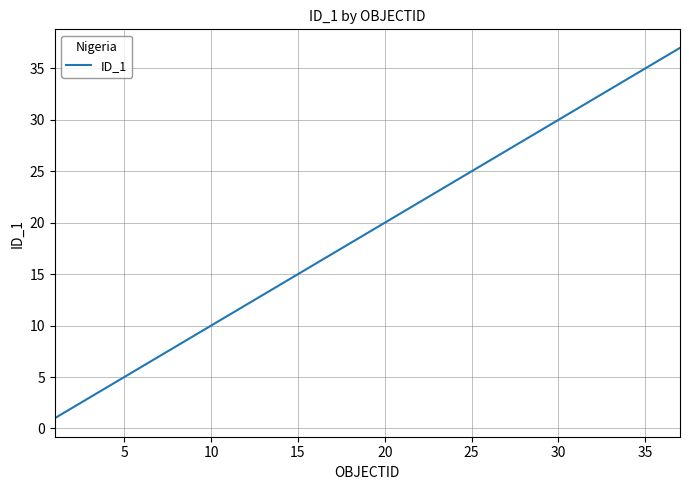

What is the greatest value displayed?

37